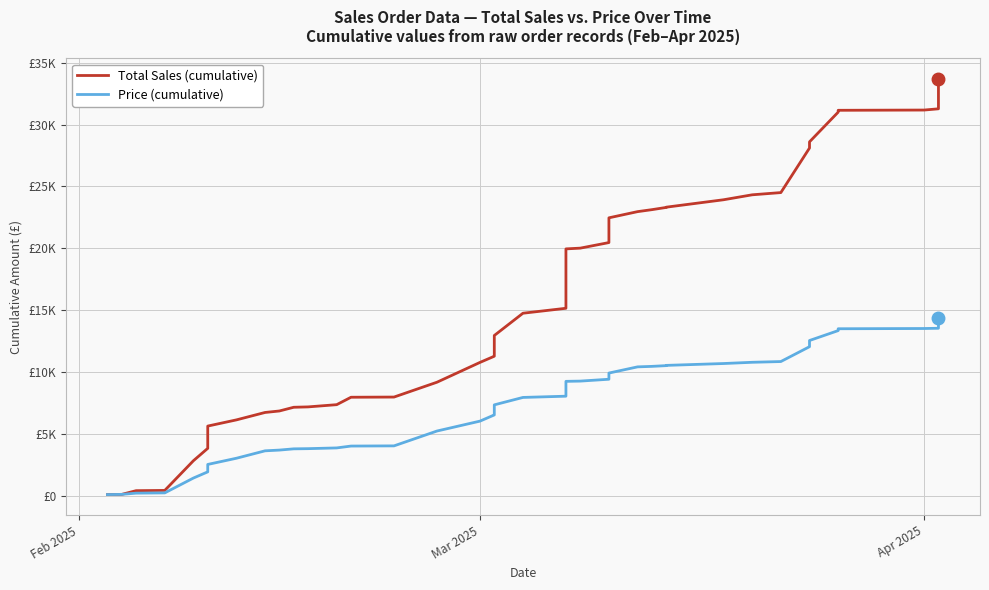

True or false: Price (cumulative) and Total Sales (cumulative) intersect in this chart.

False